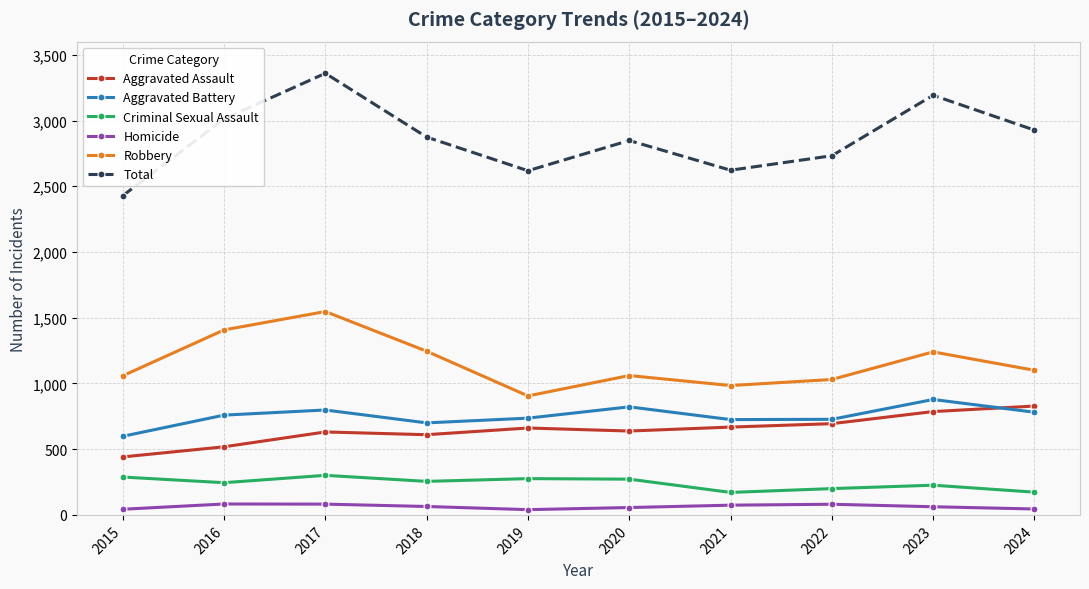

At which category is the sum across all series the highest?

2017